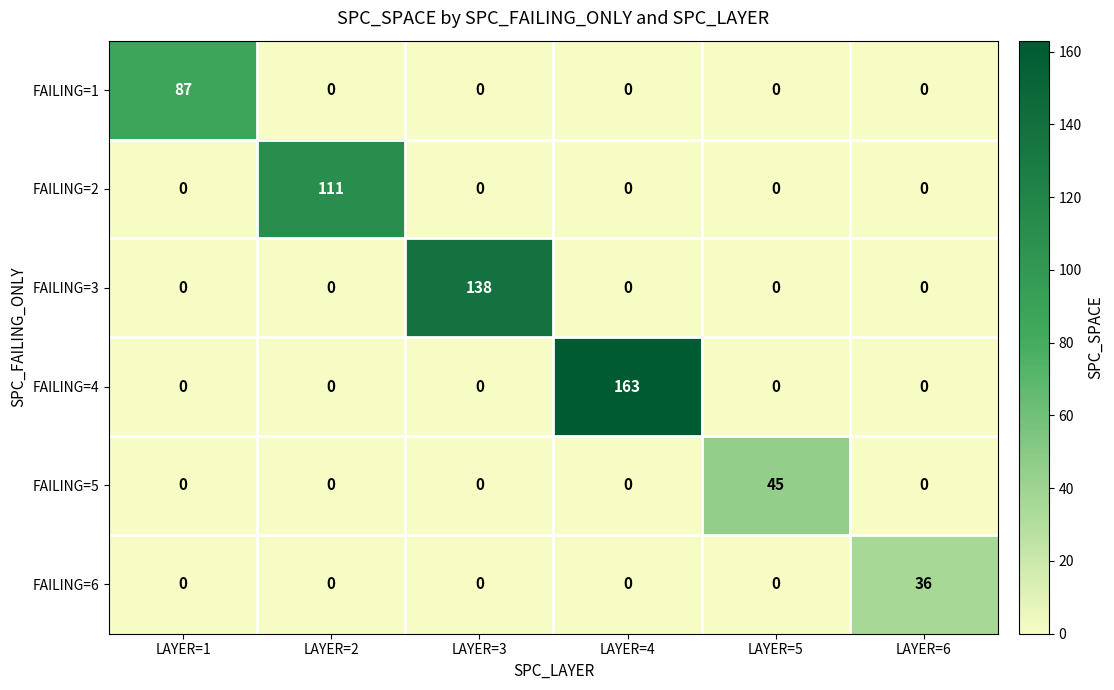

What is the approximate value of FAILING=6 at LAYER=6, to the nearest 5?

35